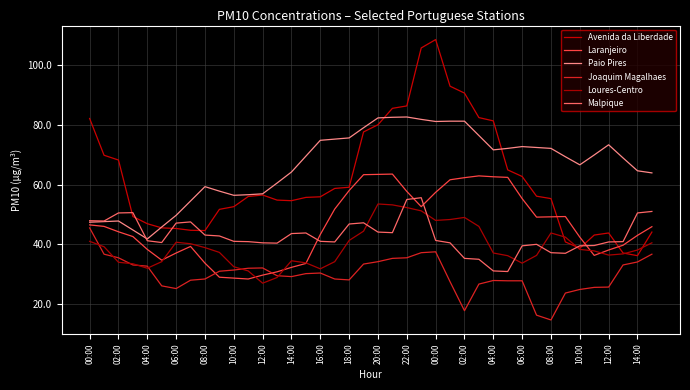

True or false: Joaquim Magalhaes and Paio Pires intersect in this chart.

False